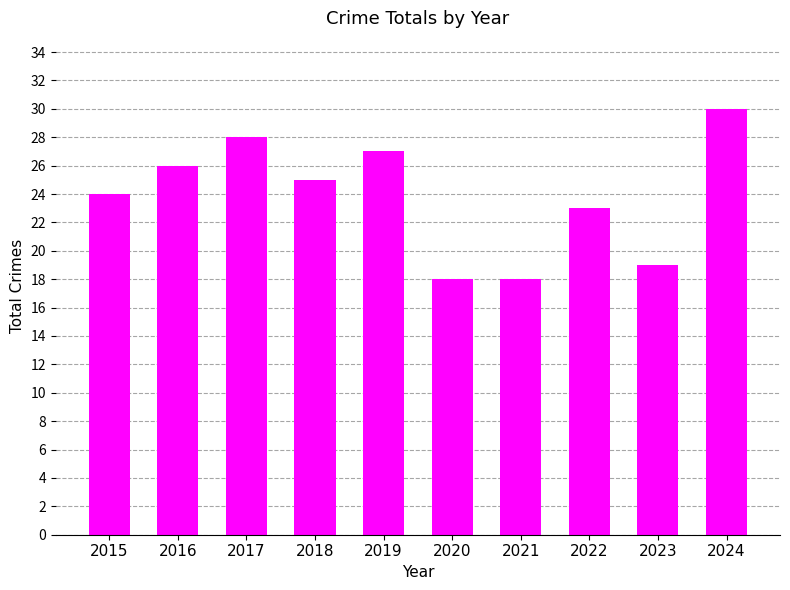

Between 2019 and 2018, which is larger?

2019